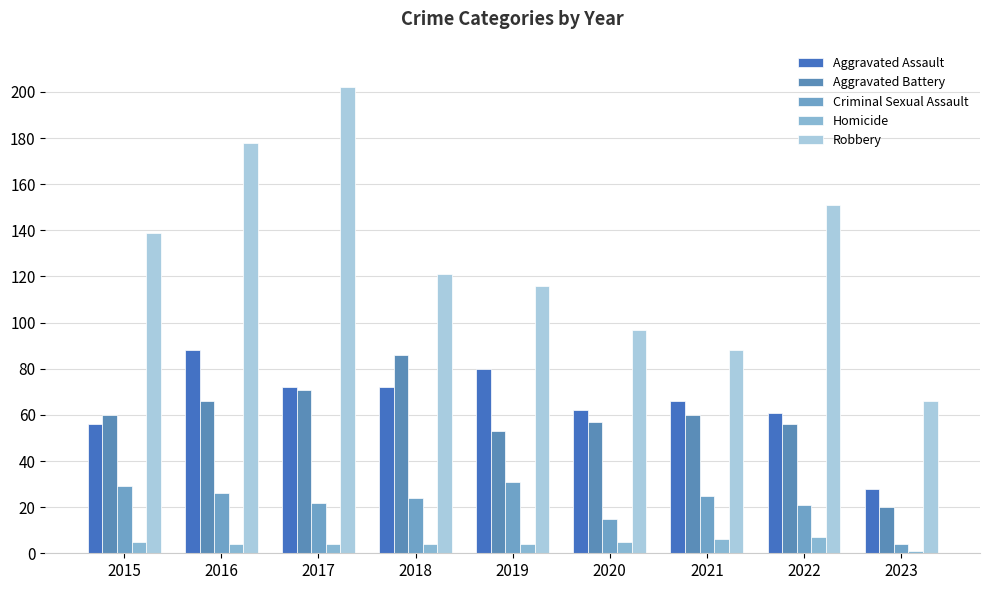

What is the total value across all series at 2019?

284